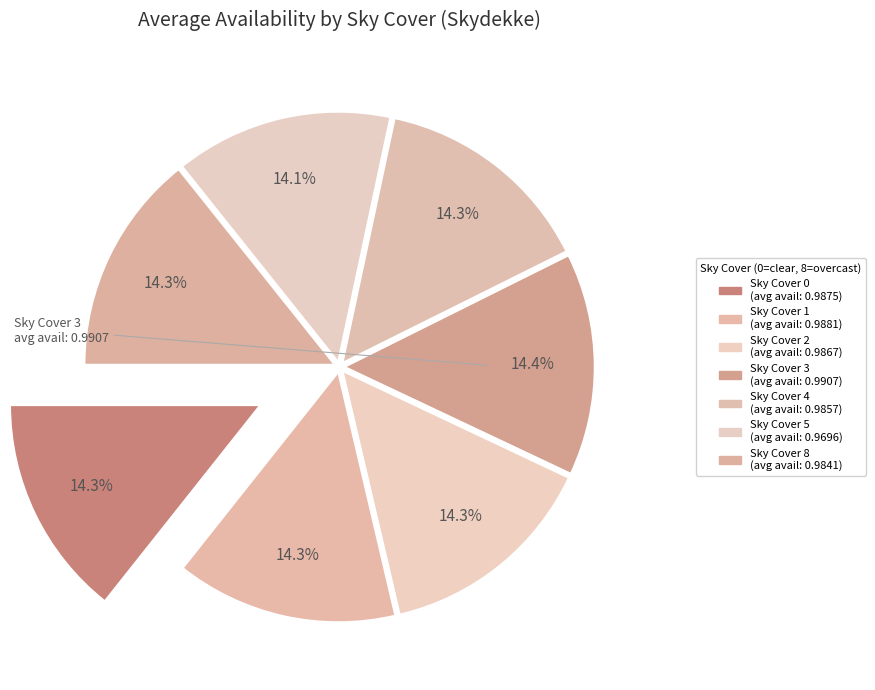

To the nearest percent, what portion does 2 represent?

14%